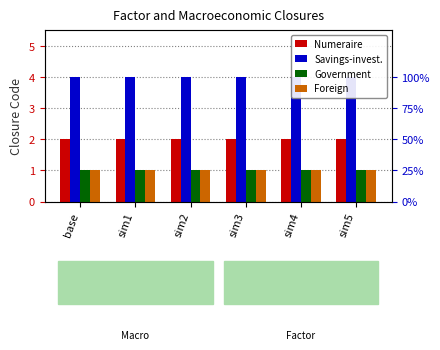

Reading left to right, list all the values displayed in this chart.

Numeraire: base=2	sim1=2	sim2=2	sim3=2	sim4=2	sim5=2
Savings-invest.: base=4	sim1=4	sim2=4	sim3=4	sim4=4	sim5=4
Government: base=1	sim1=1	sim2=1	sim3=1	sim4=1	sim5=1
Foreign: base=1	sim1=1	sim2=1	sim3=1	sim4=1	sim5=1